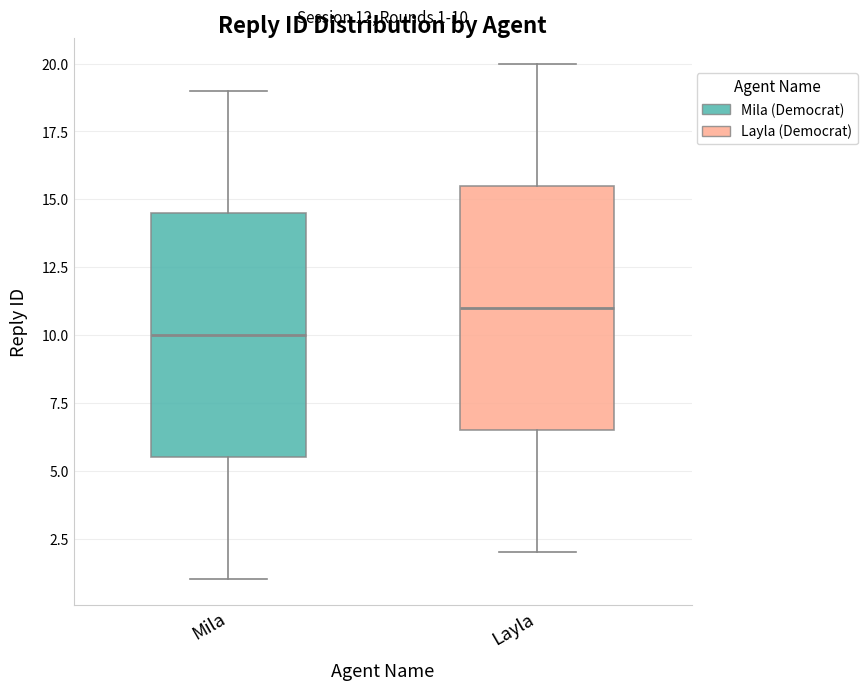

Which box has the highest median line?

Layla